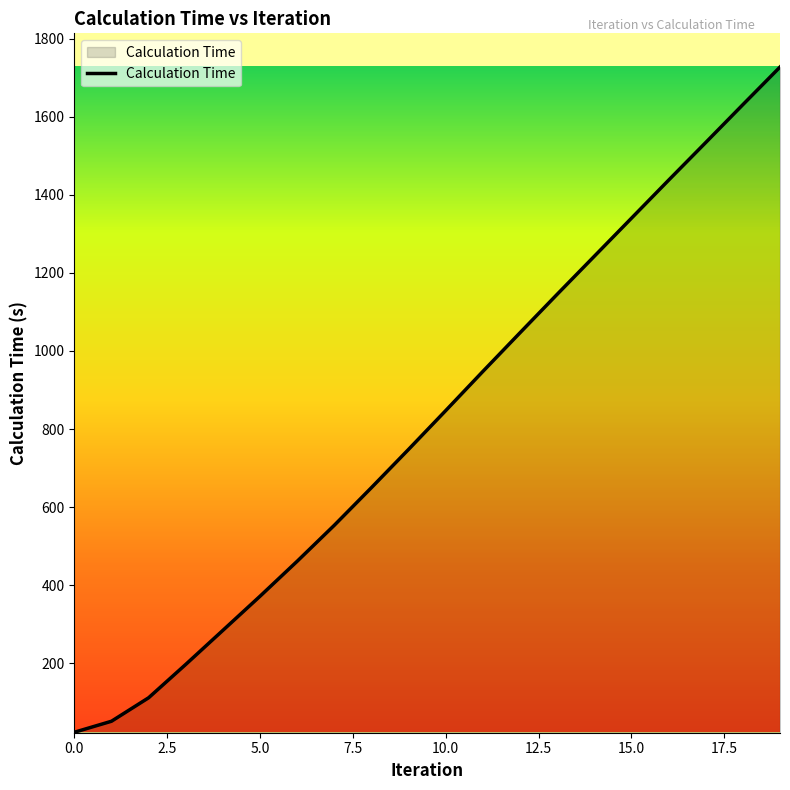

What is the difference between the maximum and minimum values?

1703.5